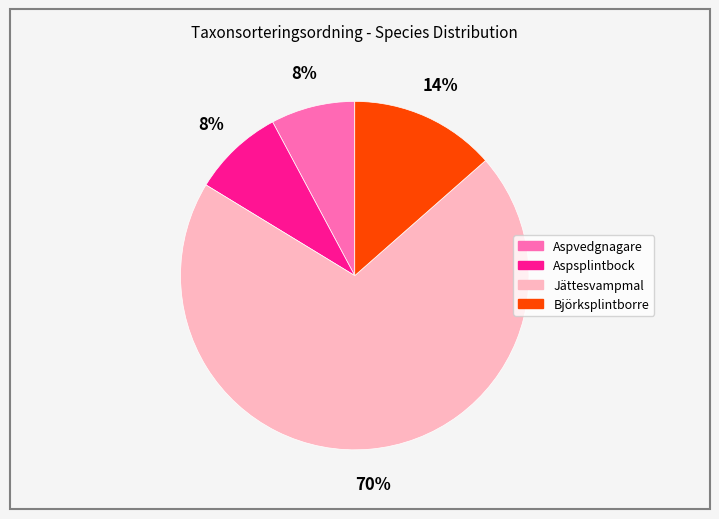

Do Aspsplintbock and Björksplintborre together represent more than half of the pie?

No